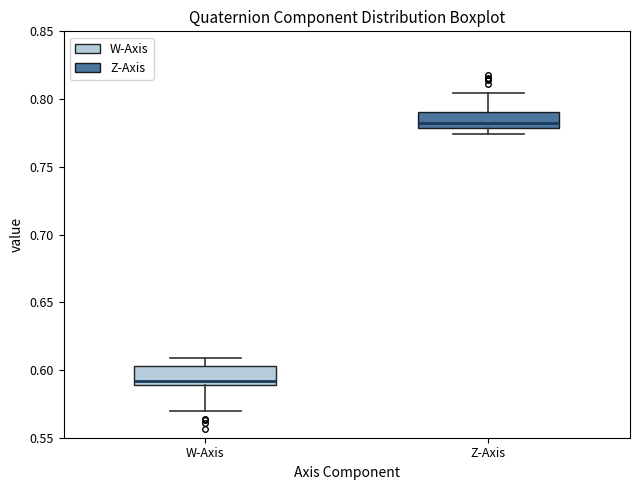

Reading left to right, read every box against the y-axis: the position of its median line, the range the box covers, and the ends of its whiskers. The values are not printed on the chart, so give them approximately, as read against the axis.

W-Axis: median 0.590 (just above the box's lower edge), box 0.590 to 0.605, whiskers 0.570 to 0.610
Z-Axis: median 0.780 (just above the box's lower edge), box 0.780 to 0.790, whiskers 0.775 to 0.805